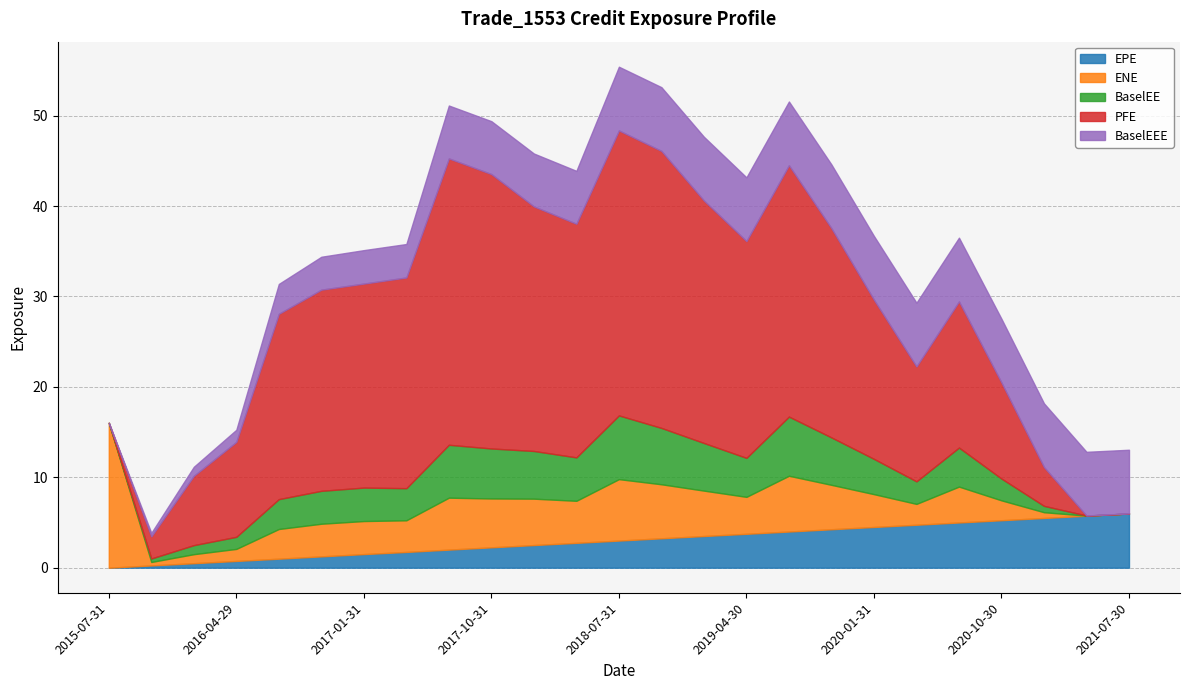

In PFE, how many points are higher than both neighbors (excluding endpoints)?

4